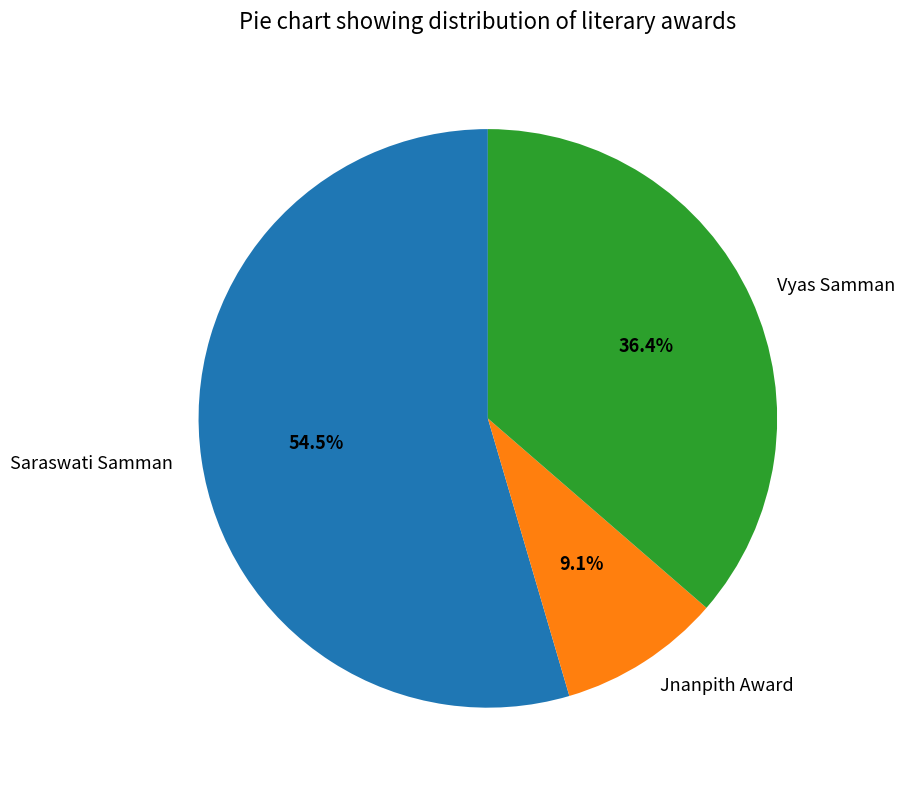

To the nearest percent, what is the average slice percentage?

33%